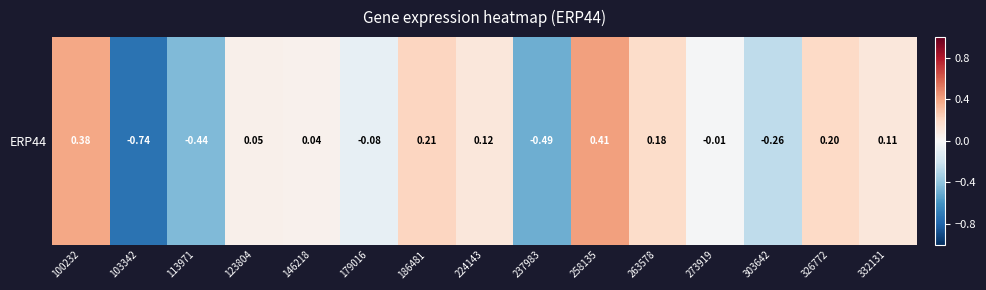

The value at 224143 is 0.2. True or false?

False